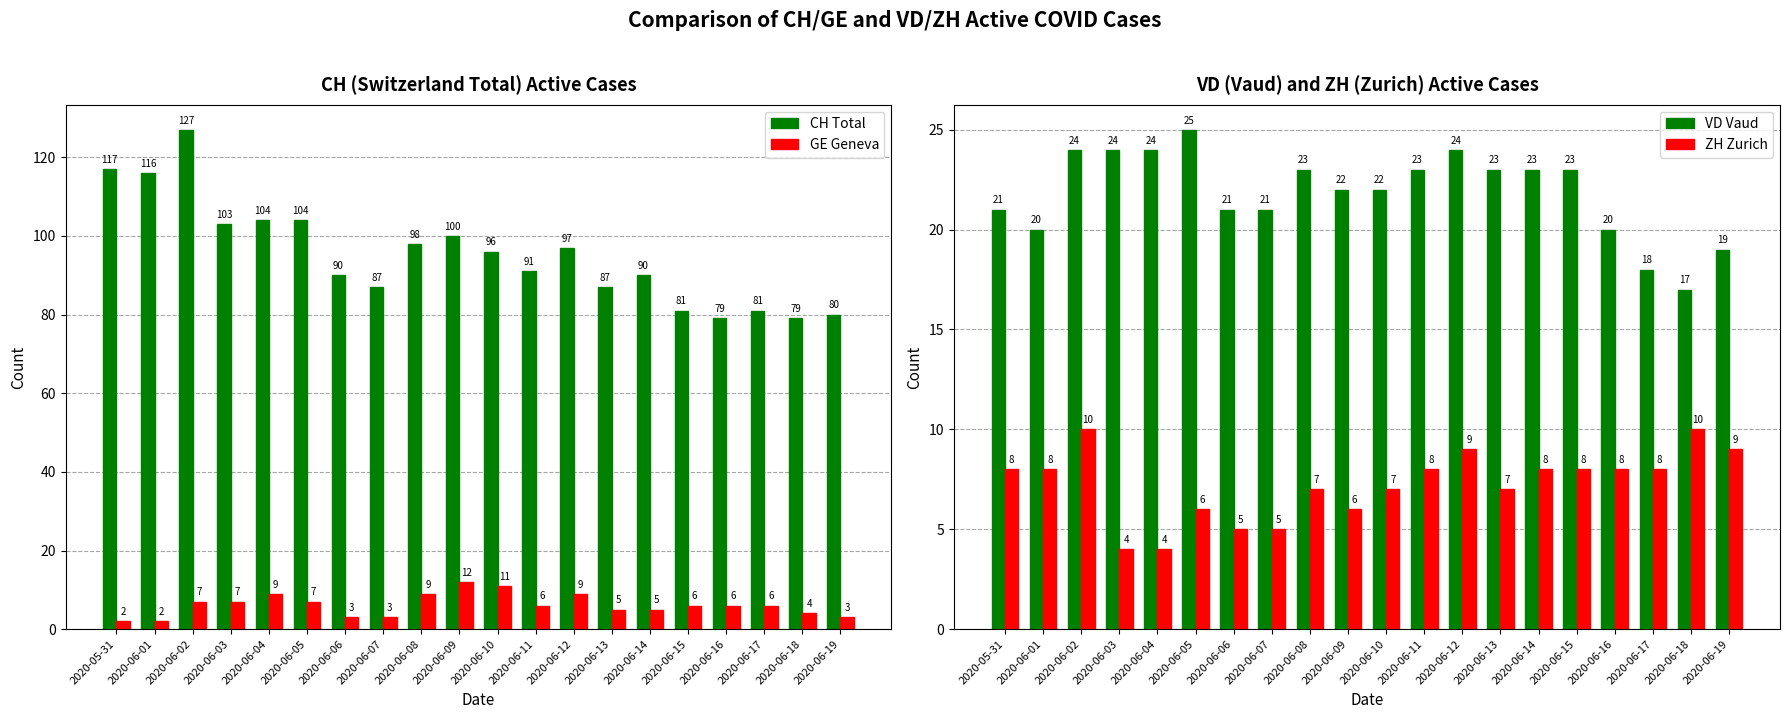

What is the difference between the maximum and minimum values in the GE Geneva series?

10